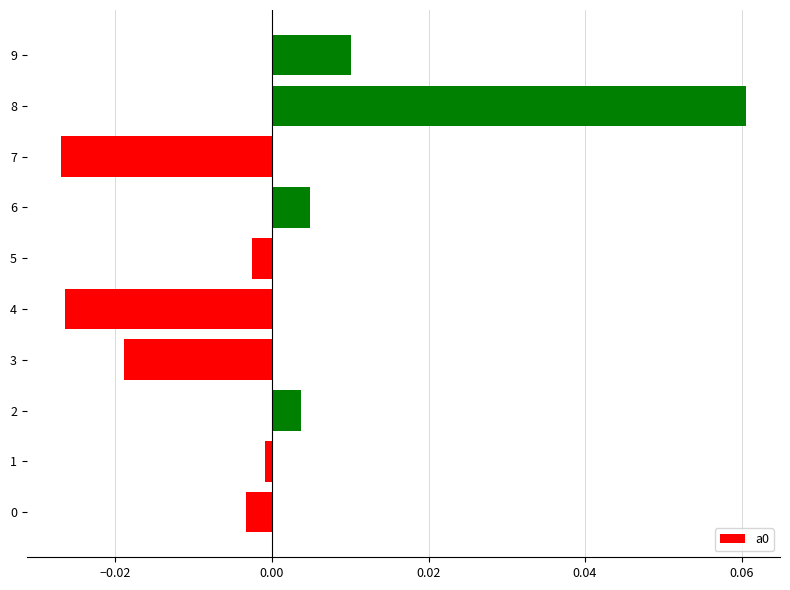

Is it true that the value at 0 is -0.0?

True